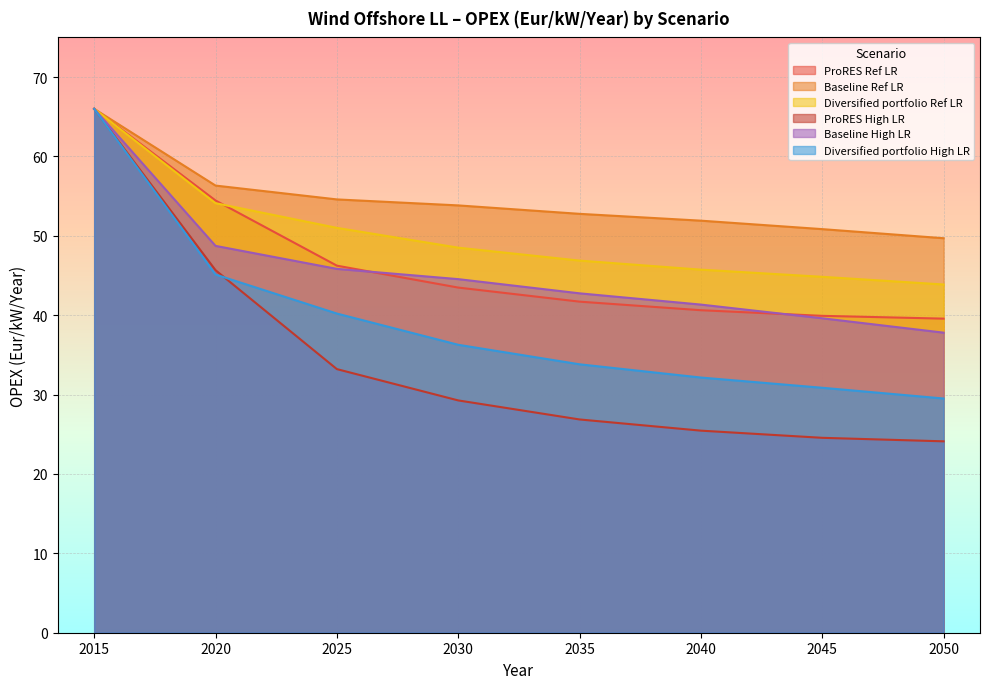

Between 2025 and 2030, which series saw the biggest shift?

ProRES High LR